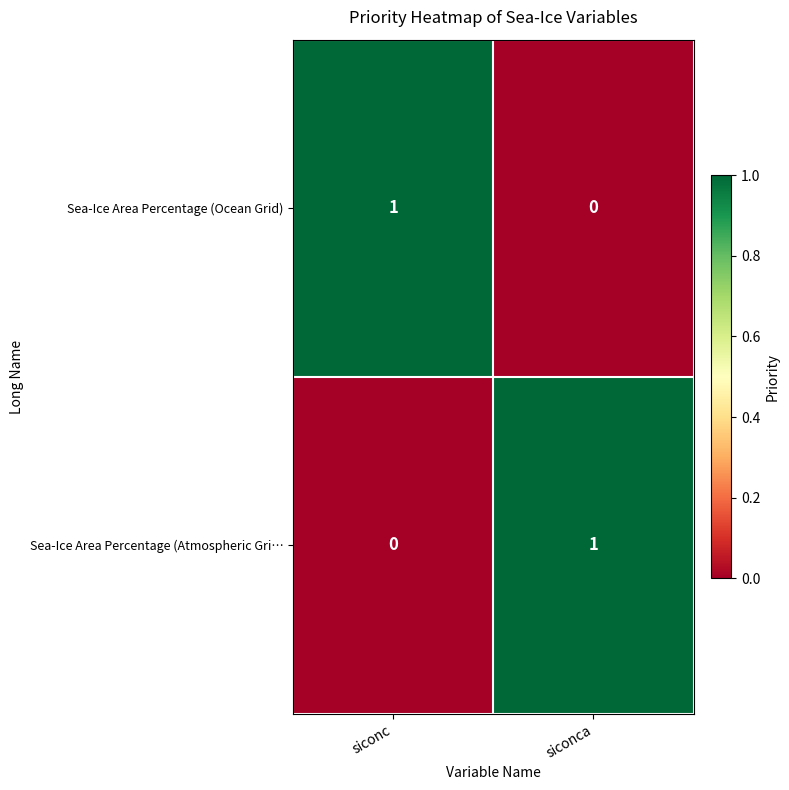

Is it true that Sea-Ice Area Percentage (Ocean Grid) equals 1 at siconc?

True